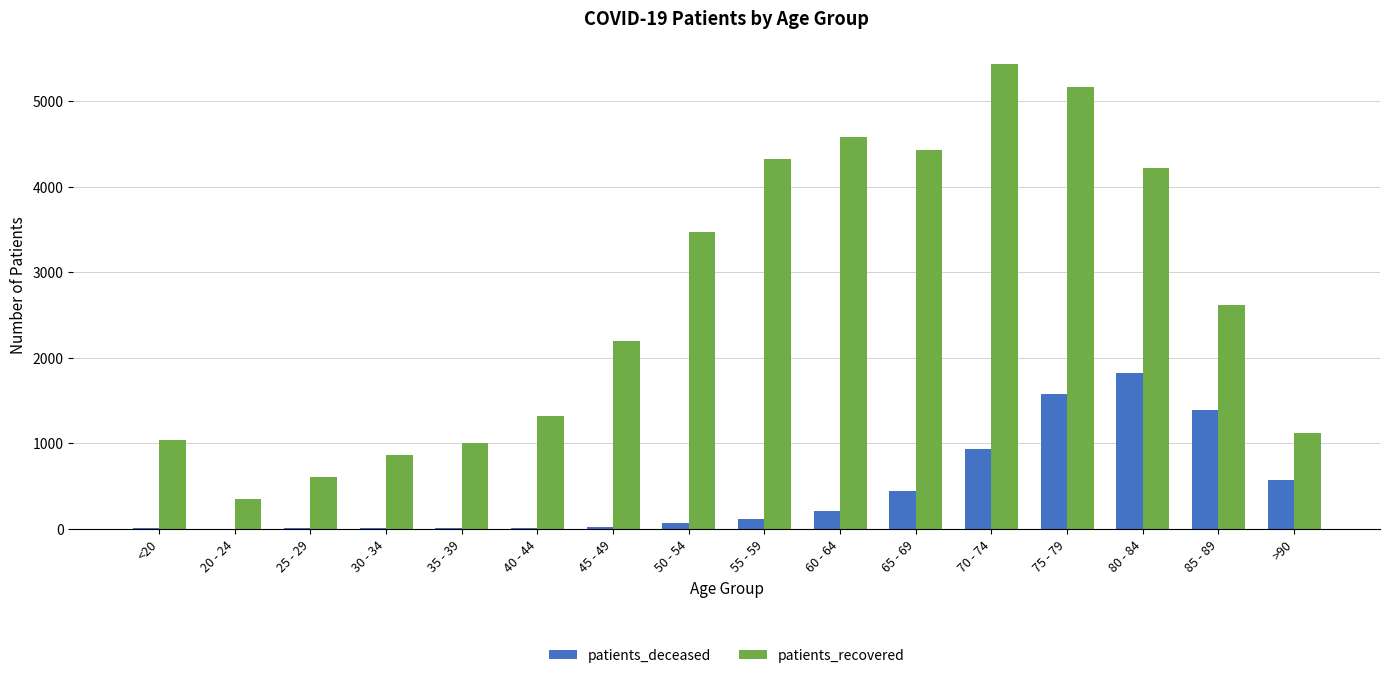

What is the maximum value shown in the chart?

5434